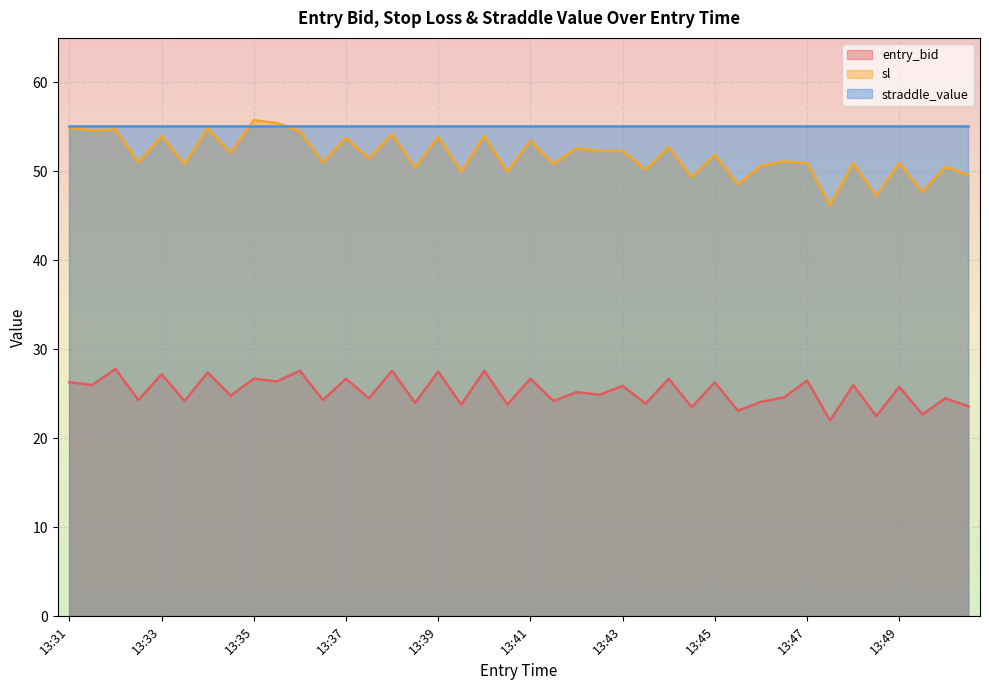

True or false: entry_bid and sl intersect in this chart.

False